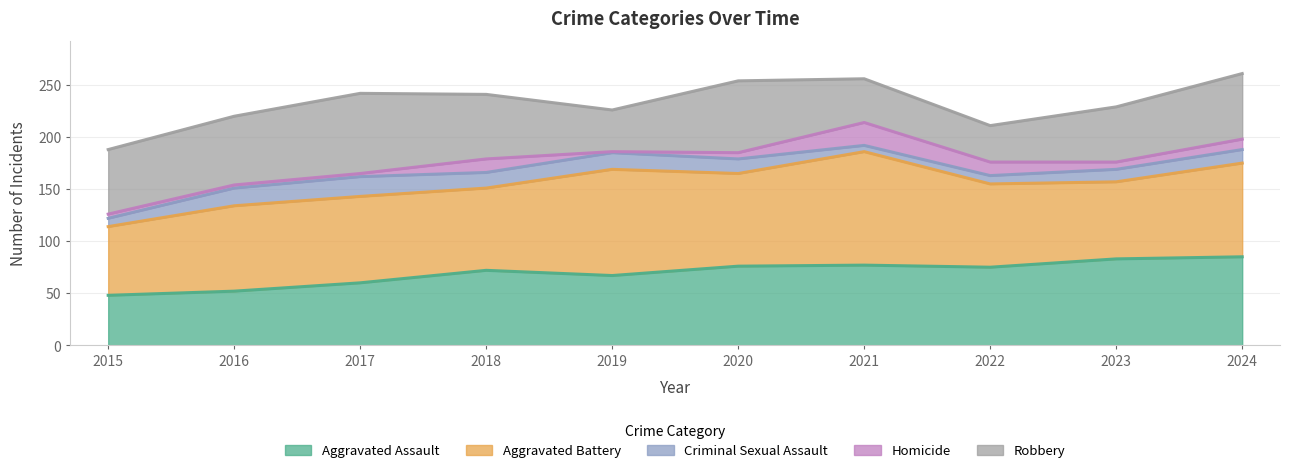

Which has a higher value, 2017 or 2023?

2023